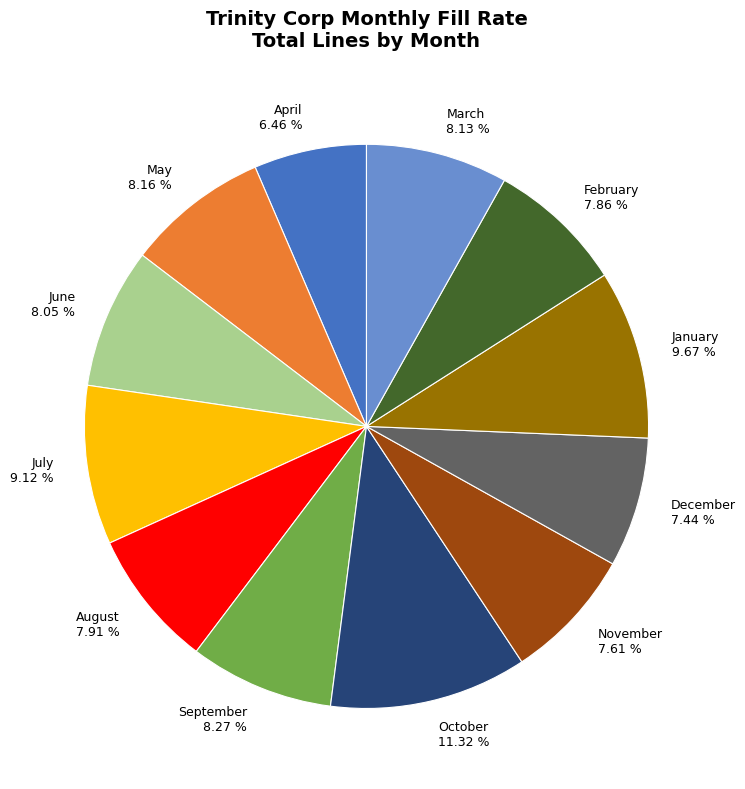

How many slices are in this pie chart?

12